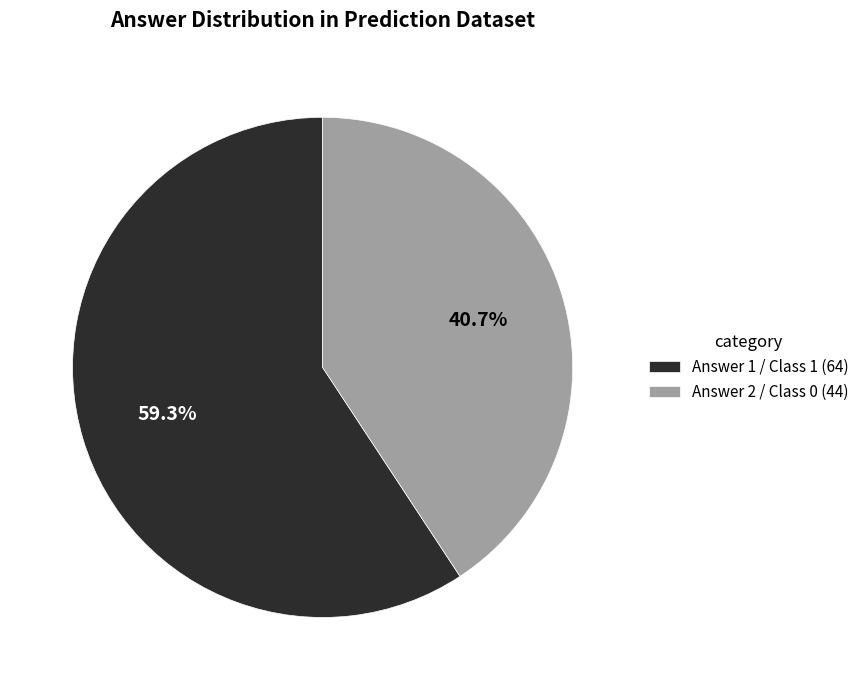

What is the ratio of the value at Answer 1 / Class 1 (64) to the value at Answer 2 / Class 0 (44)?

1.5